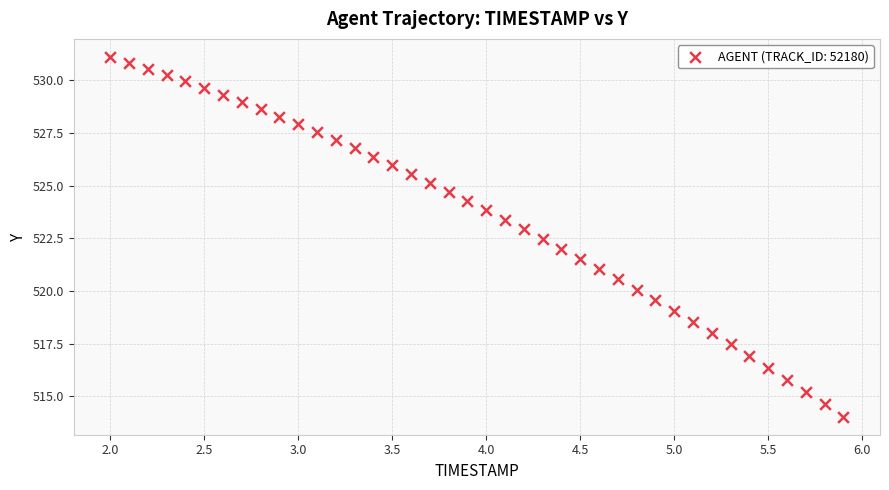

What is the range of X values (max minus min)?

3.9